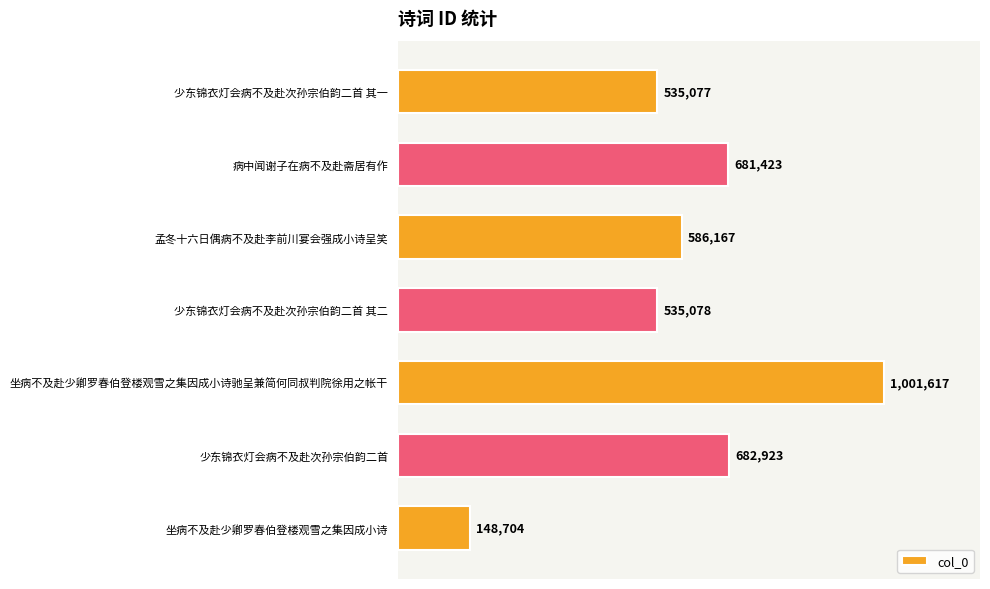

Does the chart contain any negative values?

No